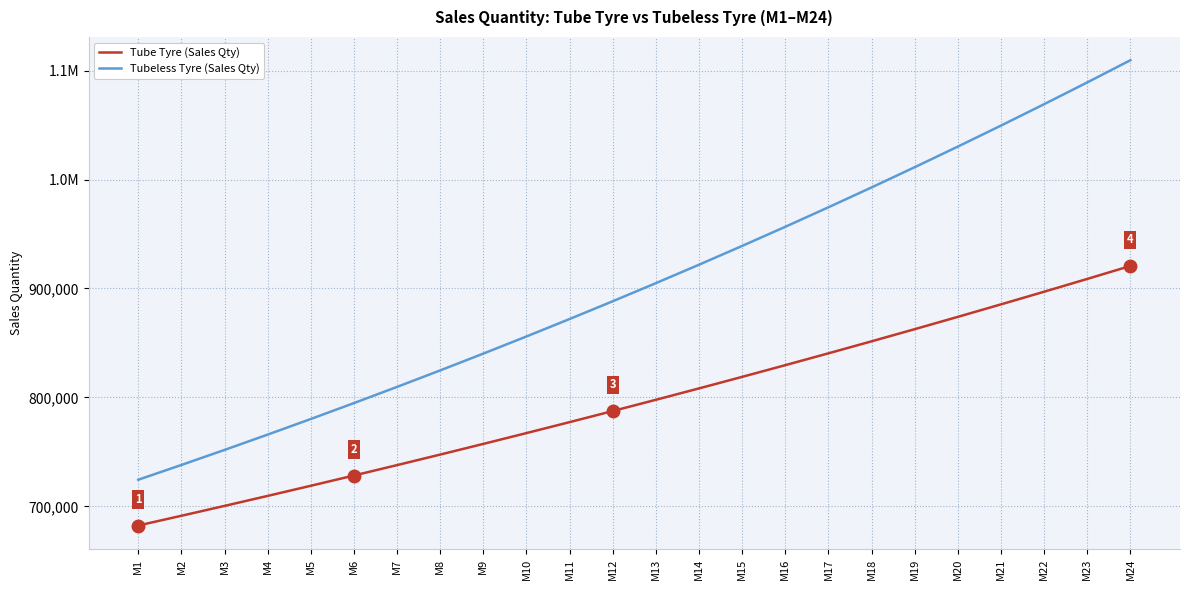

At how many categories does at least one series exceed 1021753?

5